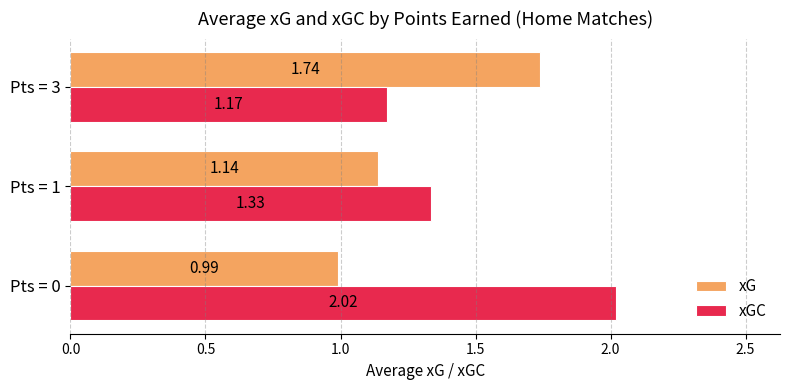

At Pts = 0, list the series in order from smallest to largest.

xG, xGC